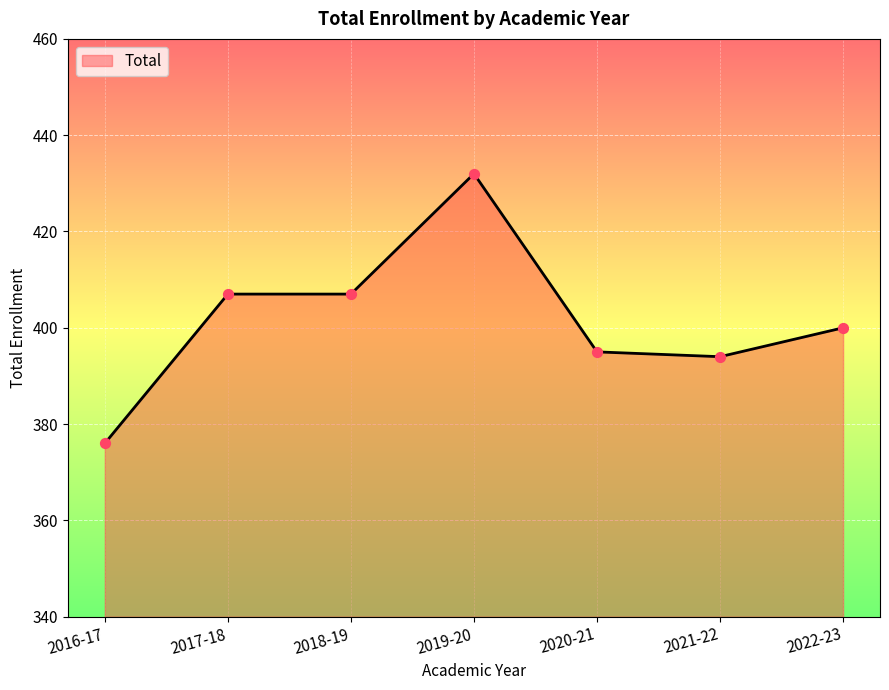

What is the ratio of the value at 2019-20 to the value at 2021-22?

1.1